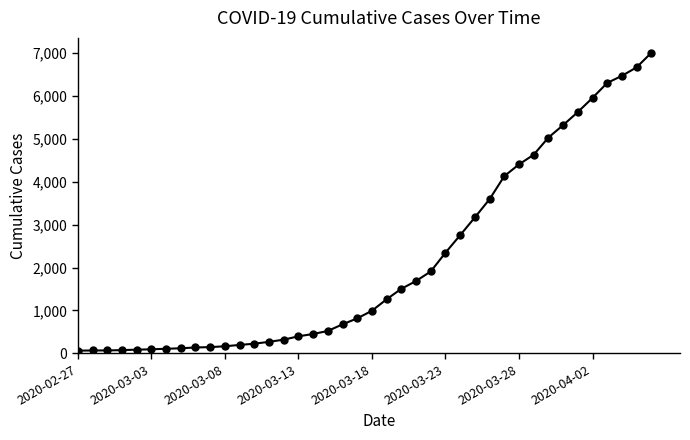

How many lines are shown in the chart?

1